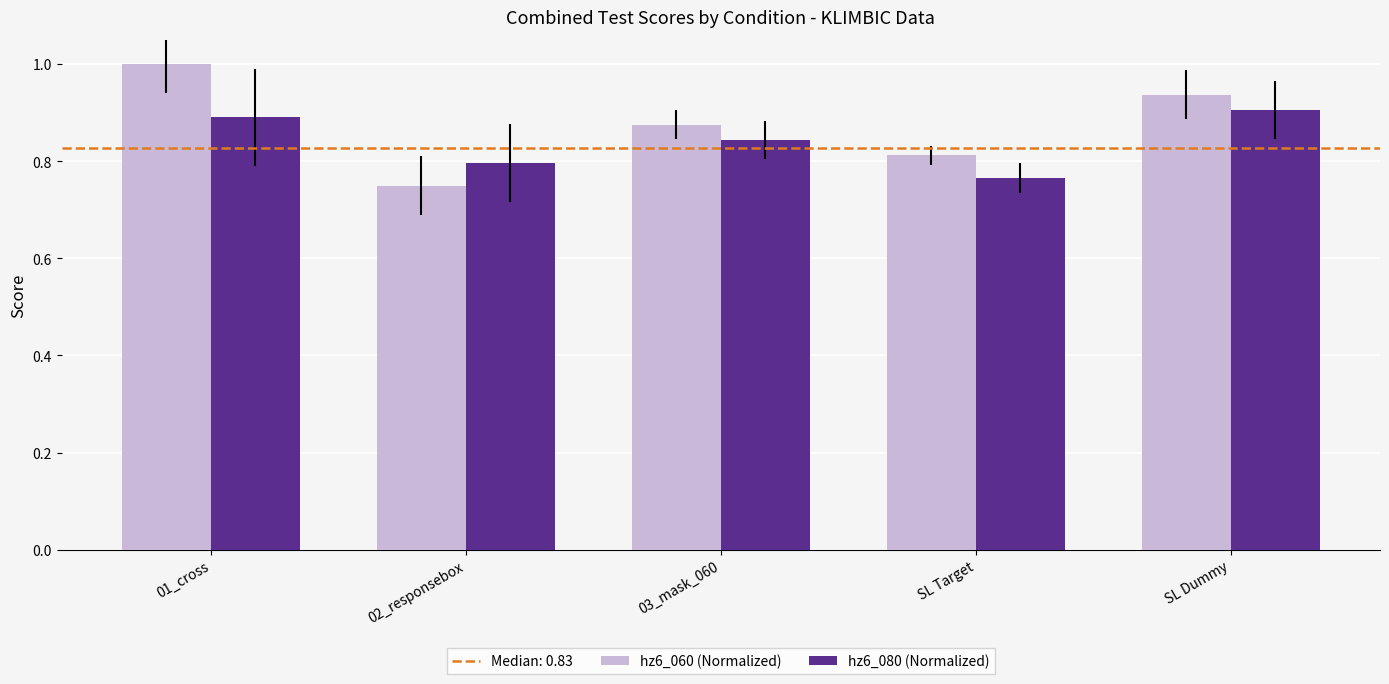

What is the sum of the hz6_060 (Normalized) values at SL Dummy and 03_mask_060?

1.8